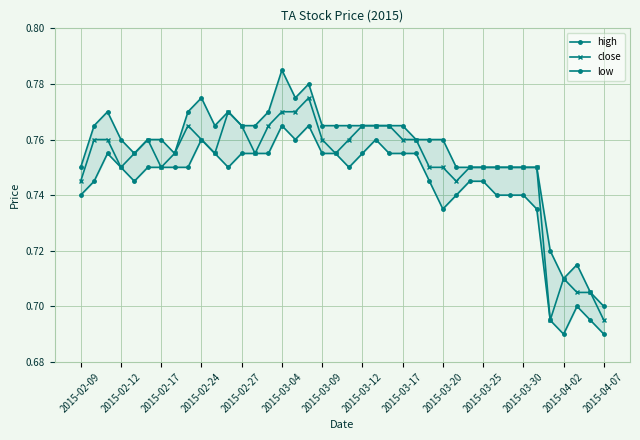

Where is the first local minimum for close?

2015-02-12